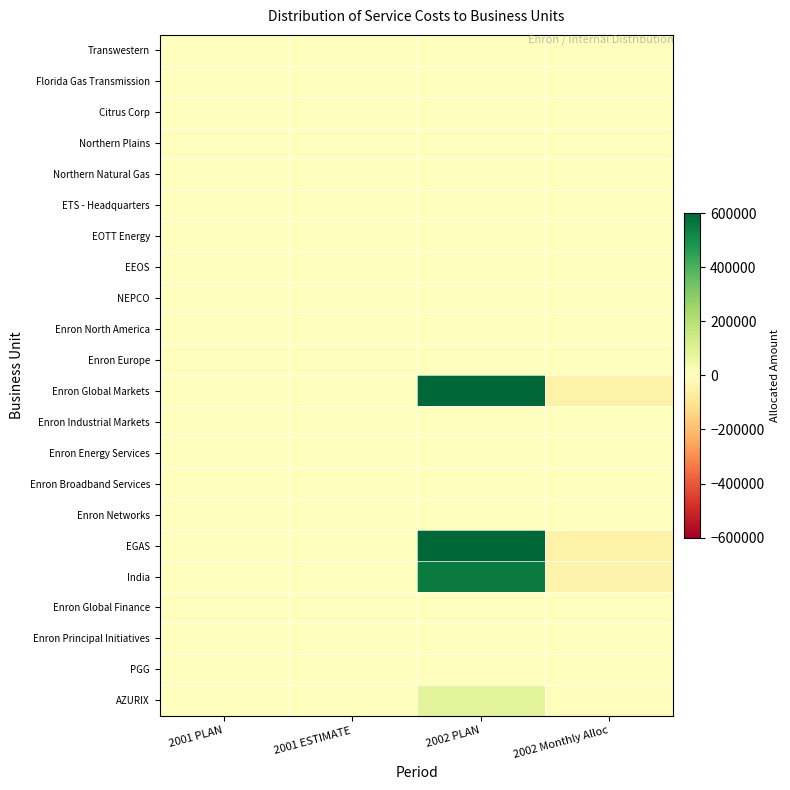

Between 2001 PLAN and 2002 Monthly Alloc, which series saw the biggest shift?

Enron Global Markets